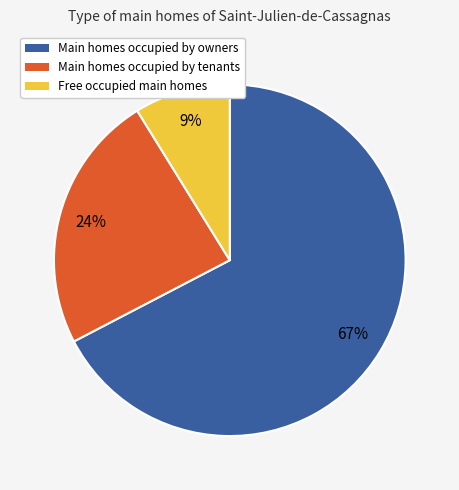

Is there any slice that represents more than half of the pie?

Yes